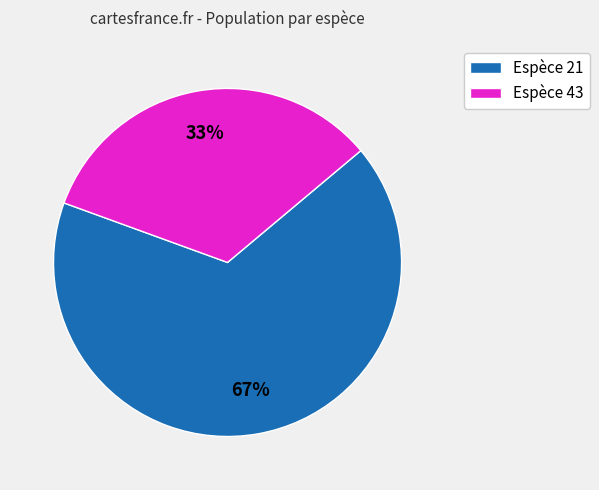

To the nearest percent, what is the combined percentage of Espèce 43 and Espèce 21?

100%